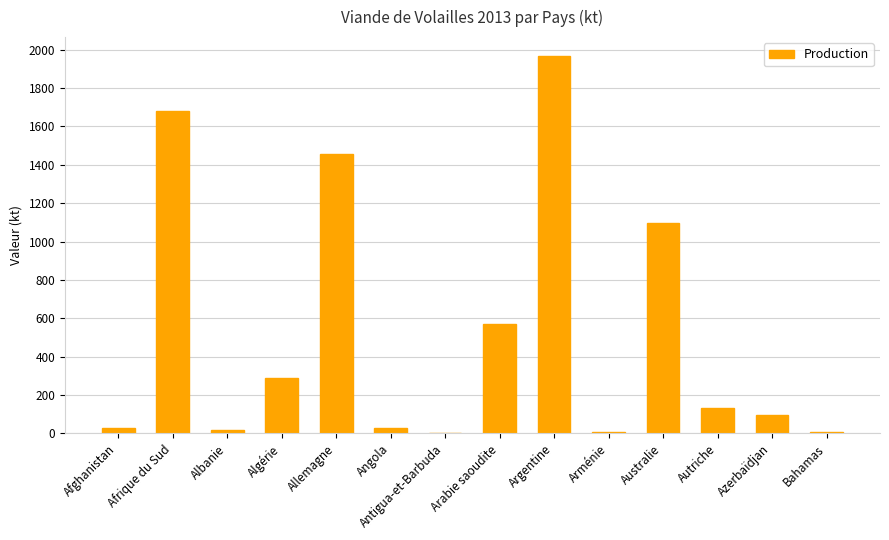

How many series are shown in this chart?

1